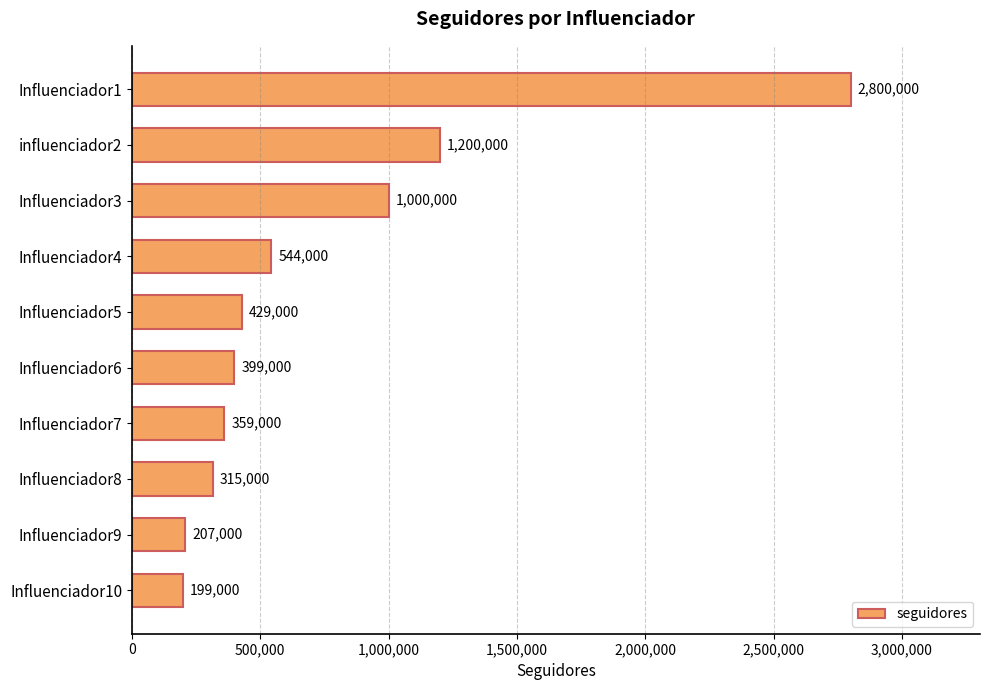

Are the bars grouped side by side (vs. stacked)?

No